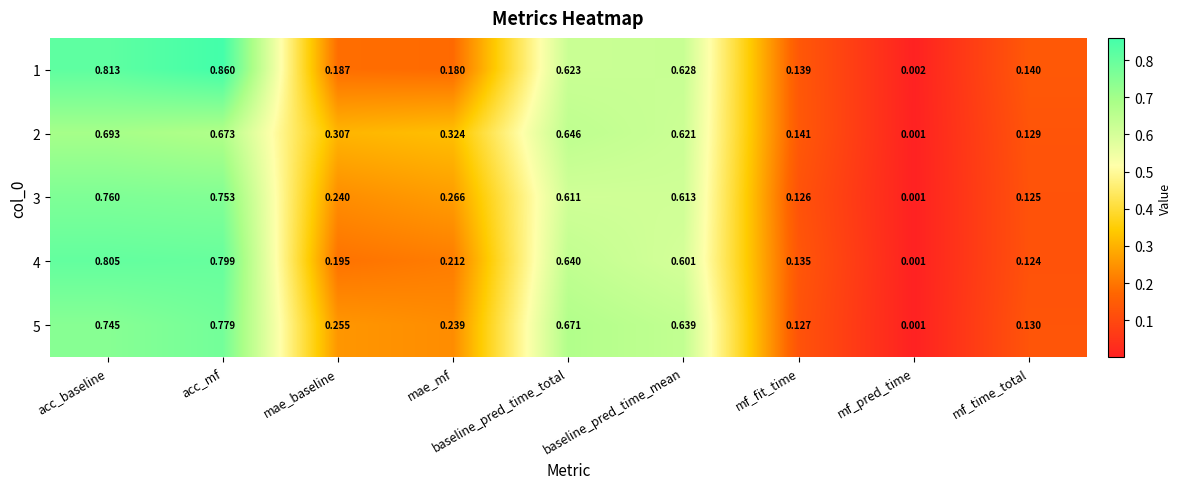

At which category is the sum across all series the highest?

acc_mf